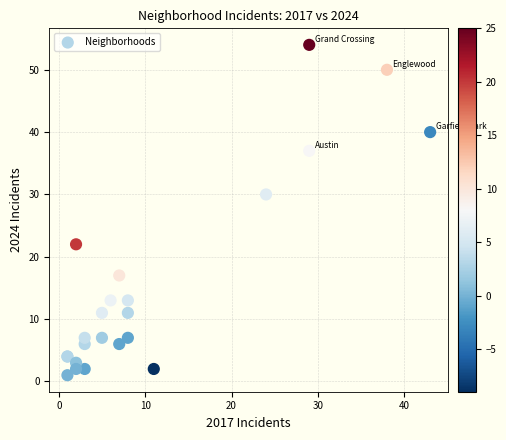

What Y value in the scatter plot is closest to 27?

30